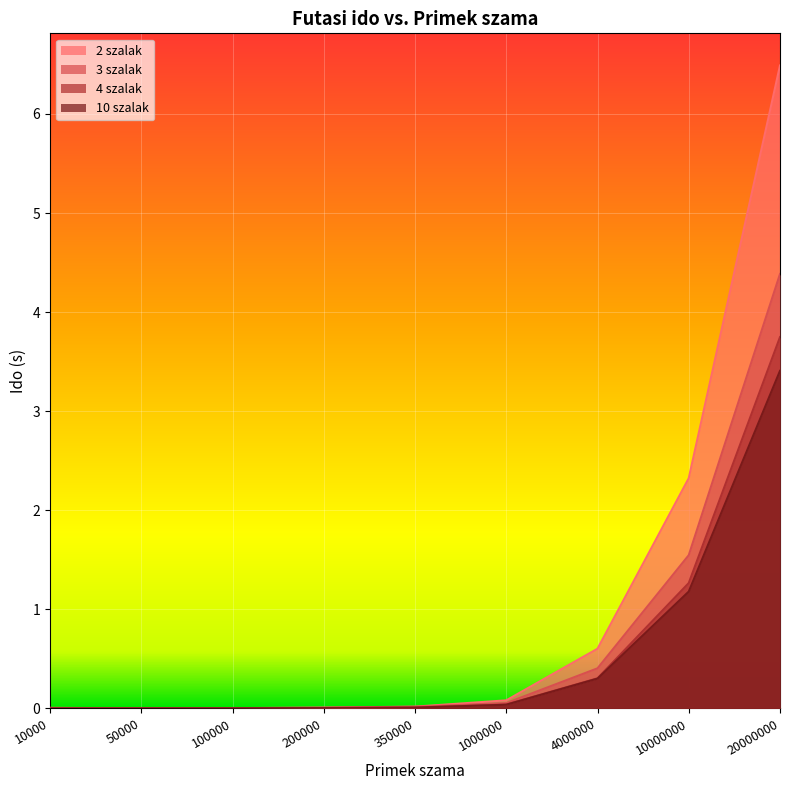

How many intersections are there between 4 szalak and 10 szalak?

3